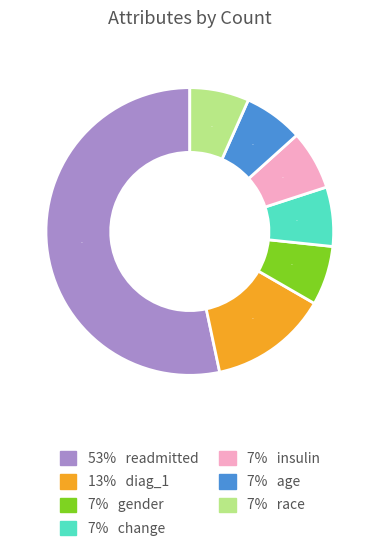

How many segments does this pie chart have?

7